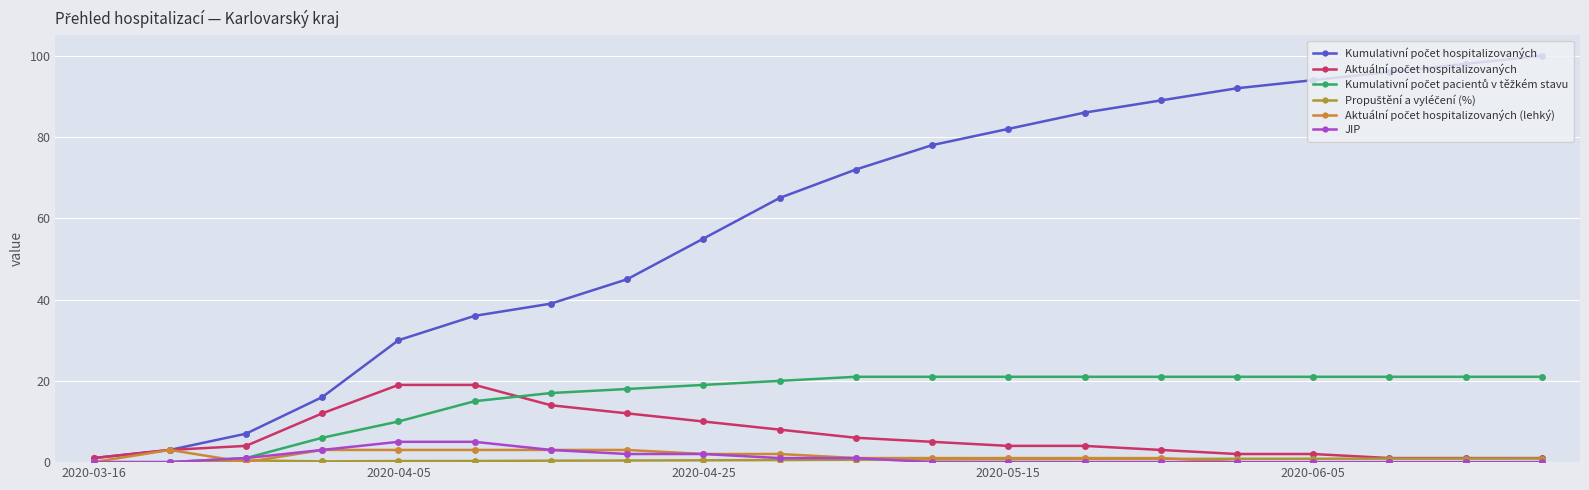

How many lines are shown in the chart?

6